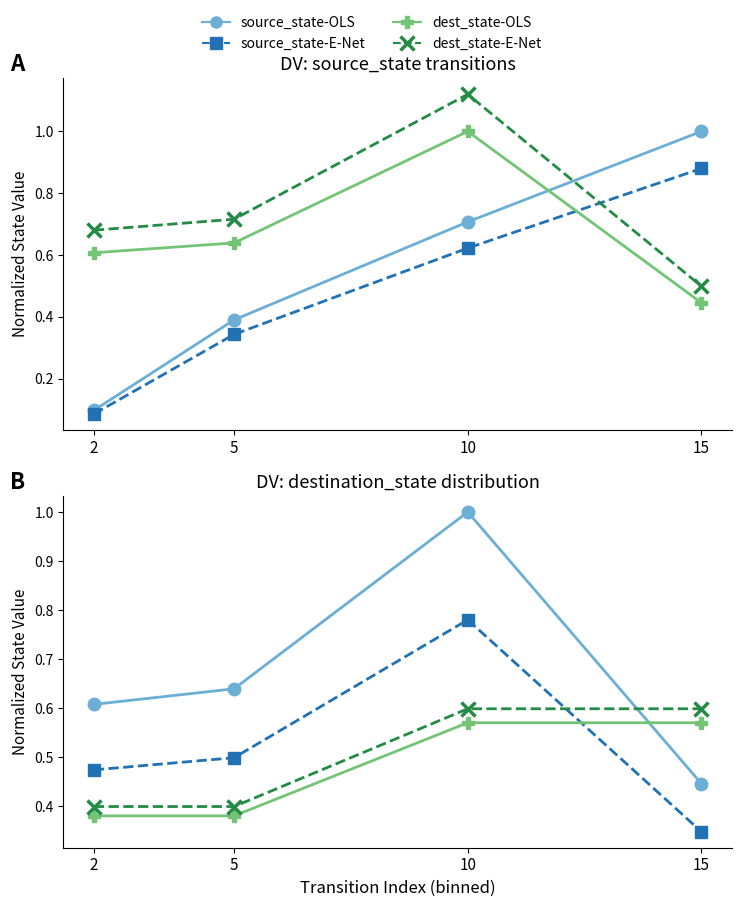

Which category has the highest value in the source_state-E-Net series?

10